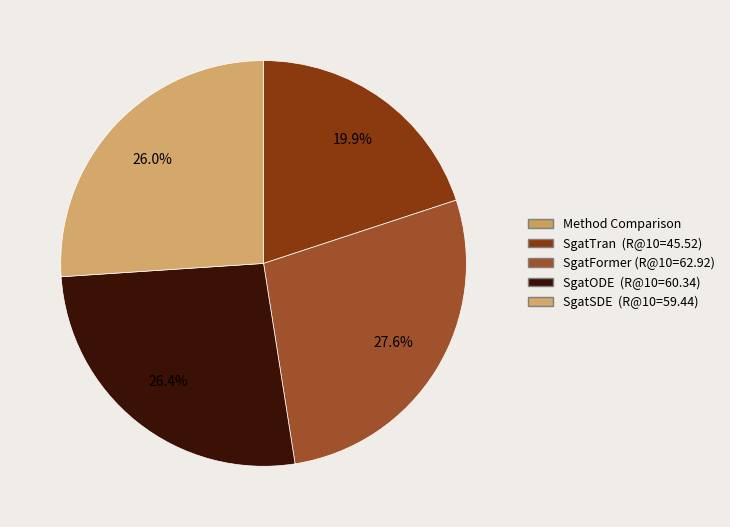

Is there a majority slice in this chart?

No